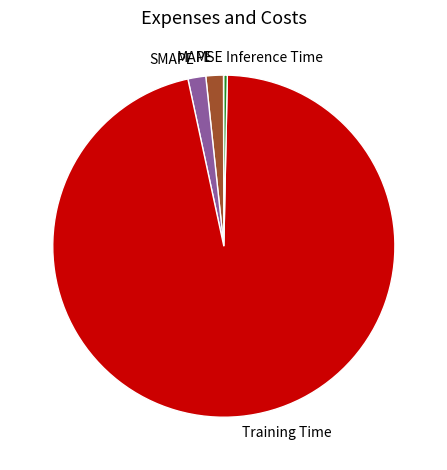

Between MAPE and Training Time, which is larger?

Training Time